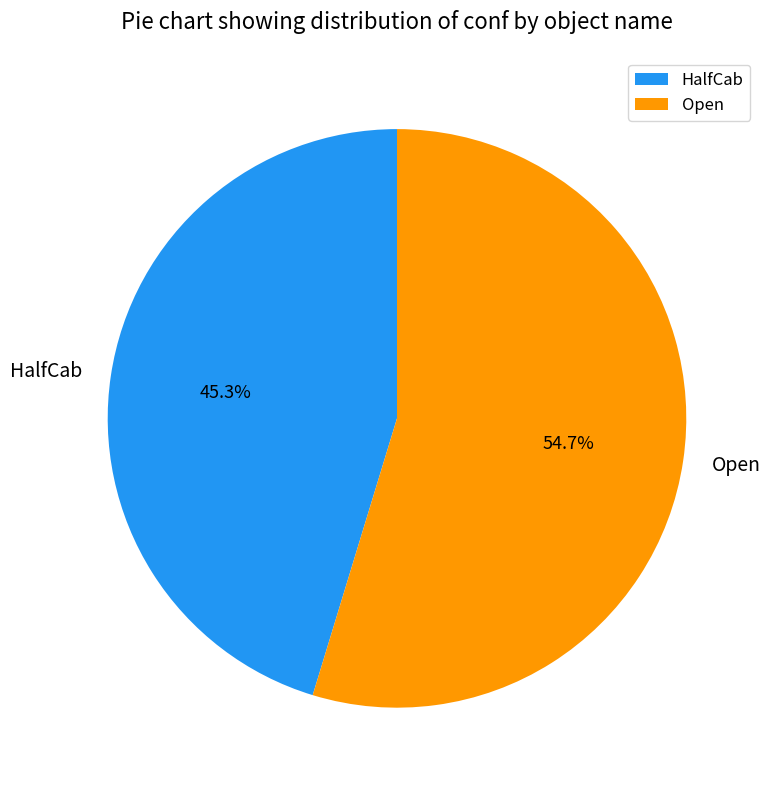

Combined, what portion of the pie is Open and HalfCab?

100.0%